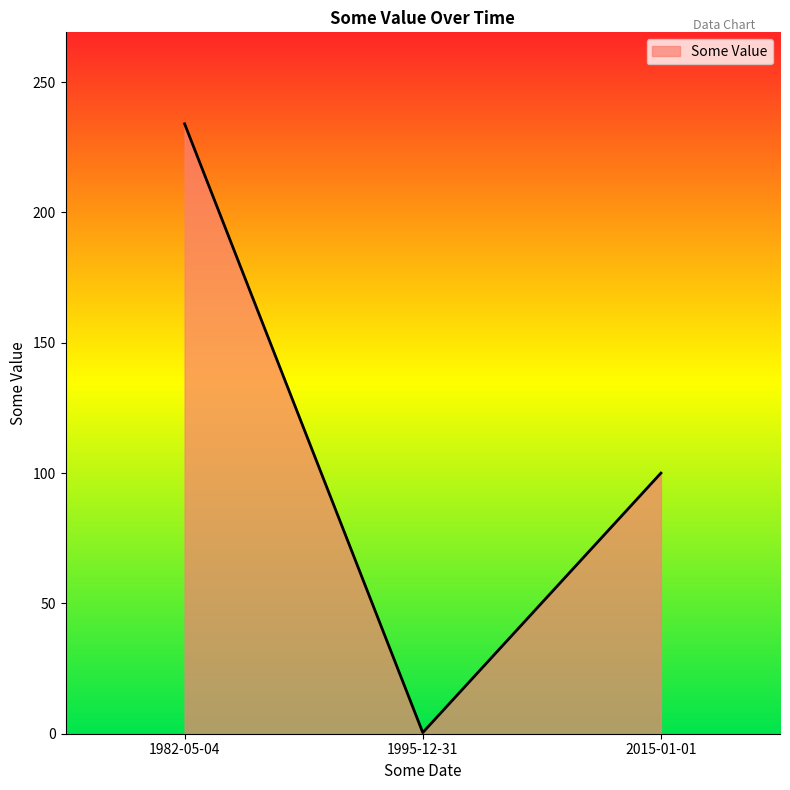

What is the average value?

111.5